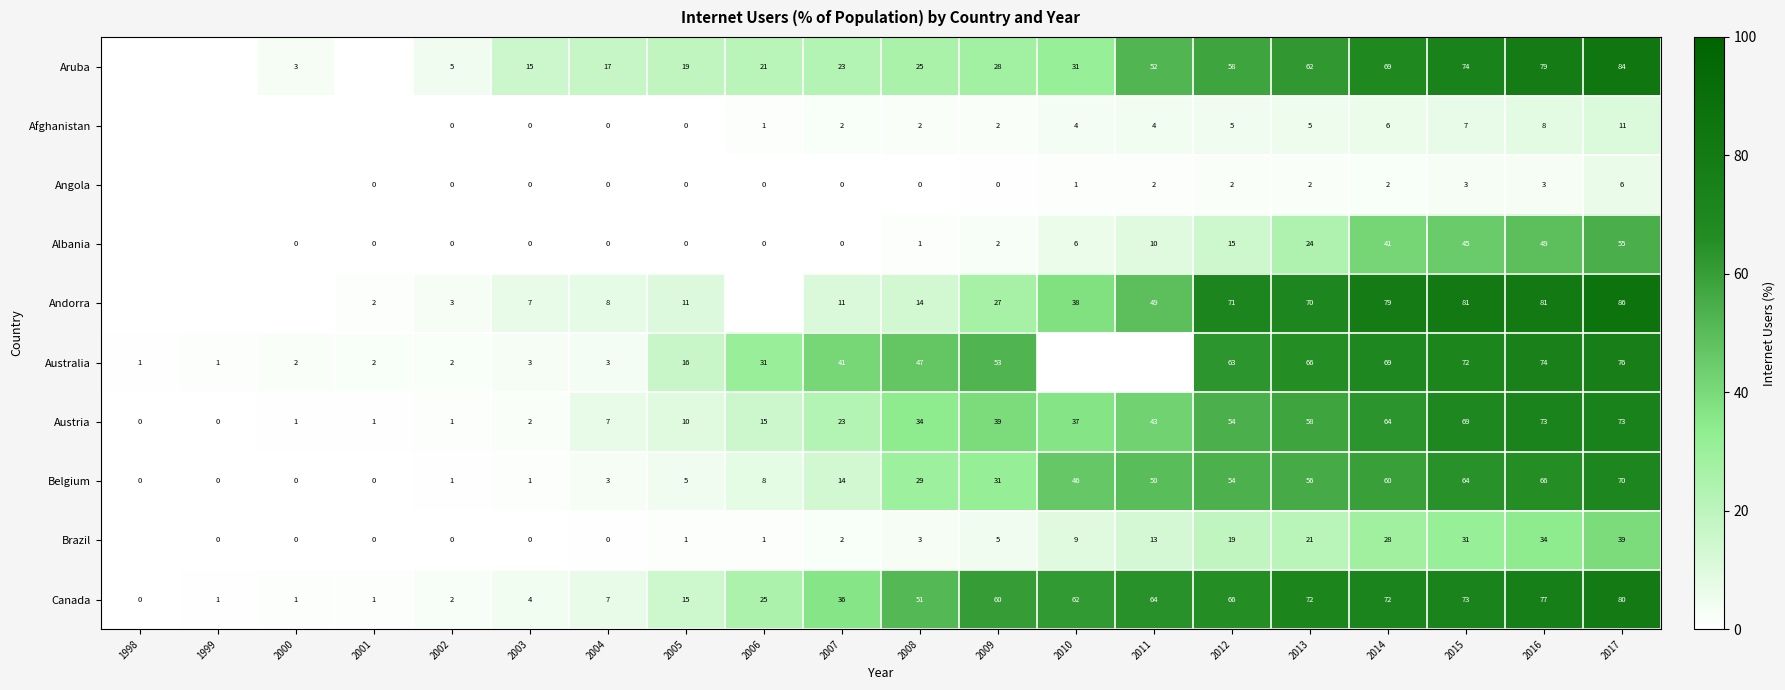

What is the difference between the Austria values at 2001 and 2009?

38